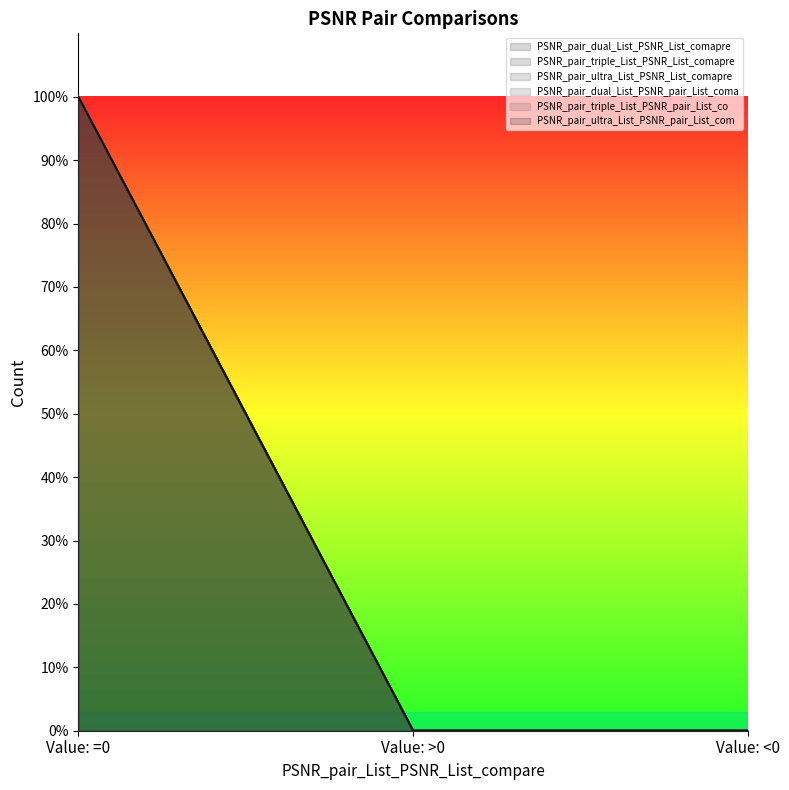

At which label is PSNR_pair_triple_List_PSNR_pair_List_co closest to 5000?

Value: >0